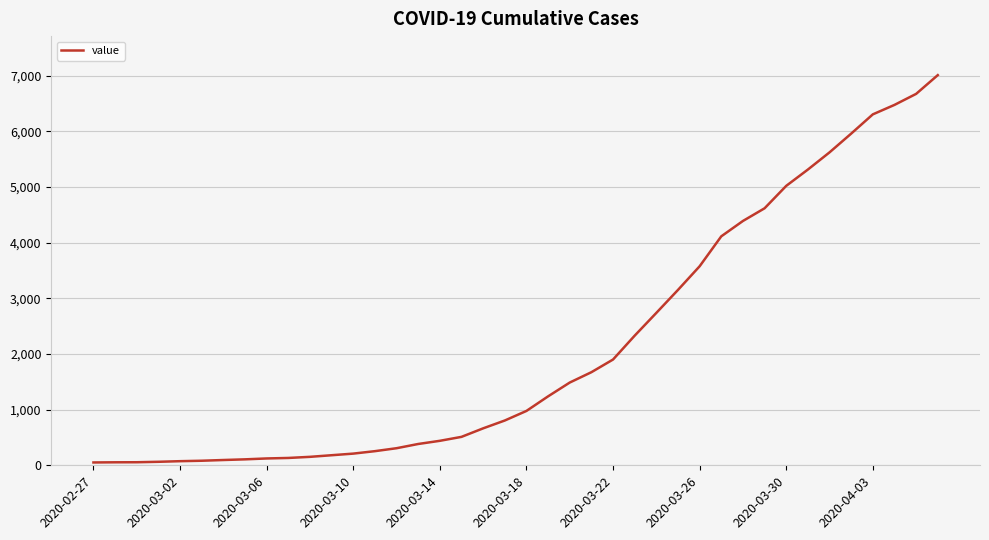

What is the greatest value displayed?

7012